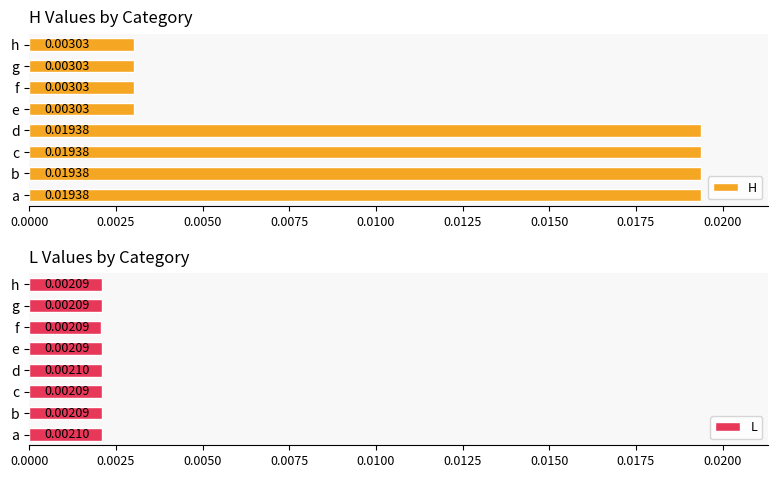

At d, list the series in order from largest to smallest.

H, L